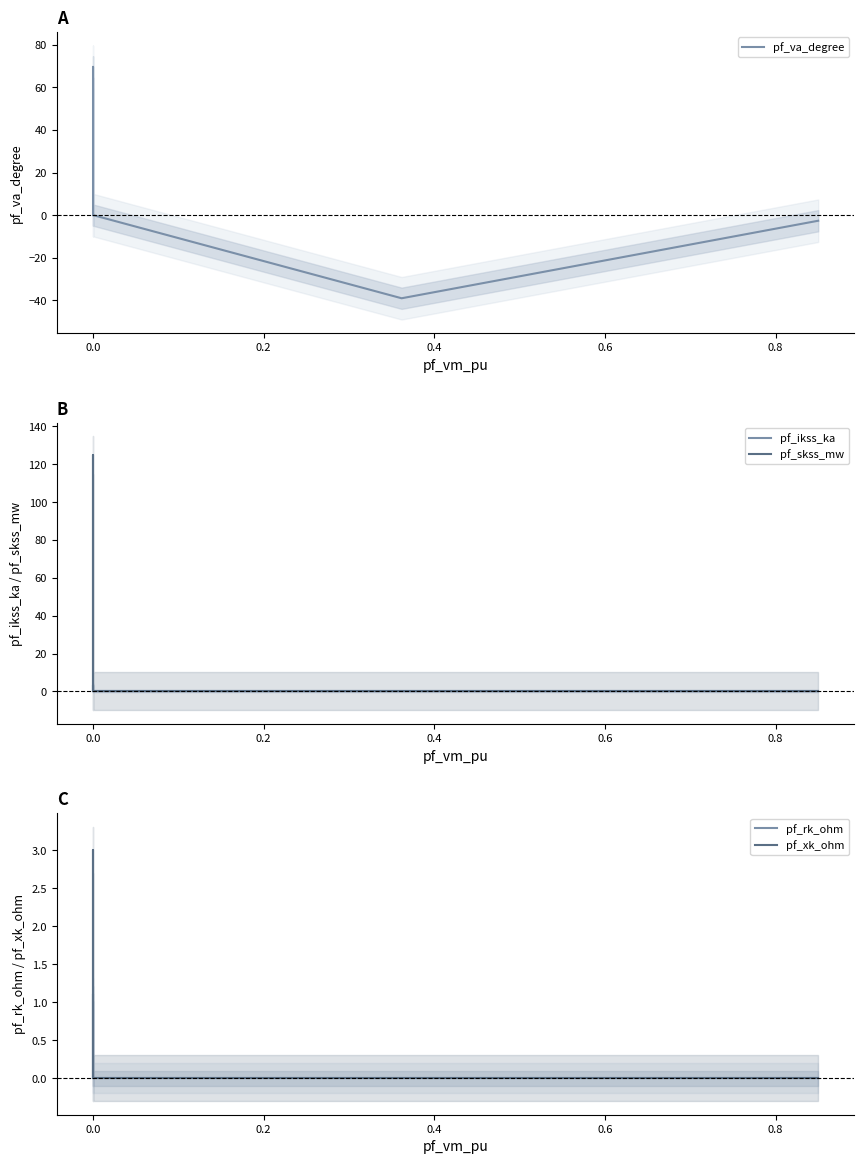

At 0.0, list the series in order from smallest to largest.

pf_rk_ohm, pf_xk_ohm, pf_ikss_ka, pf_va_degree, pf_skss_mw